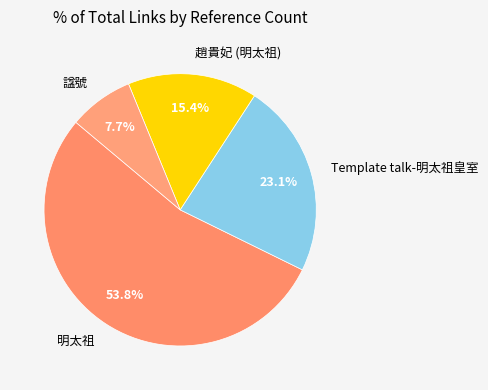

True or false: 諡號 accounts for 8% of the total.

True